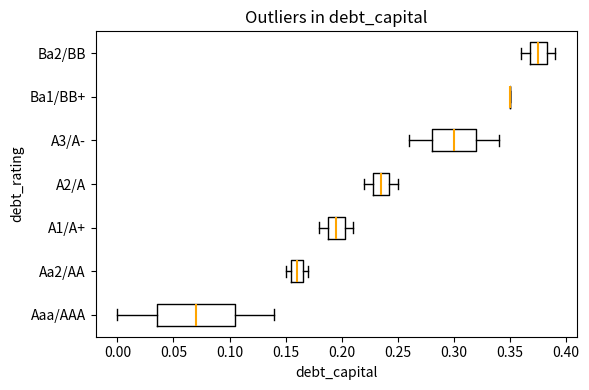

Reading bottom to top, read every box against the x-axis: the position of its median line, the range the box covers, and the ends of its whiskers. The values are not printed on the chart, so give them approximately, as read against the axis.

Aaa/AAA: median 0.070, box 0.035 to 0.105, whiskers 0.000 to 0.140
Aa2/AA: median 0.160, box 0.155 to 0.165, whiskers 0.150 to 0.170
A1/A+: median 0.195, box 0.190 to 0.205, whiskers 0.180 to 0.210
A2/A: median 0.235, box 0.230 to 0.245, whiskers 0.220 to 0.250
A3/A-: median 0.300, box 0.280 to 0.320, whiskers 0.260 to 0.340
Ba1/BB+: box collapsed to a line at 0.350, whiskers 0.350 to 0.350
Ba2/BB: median 0.375, box 0.370 to 0.385, whiskers 0.360 to 0.390